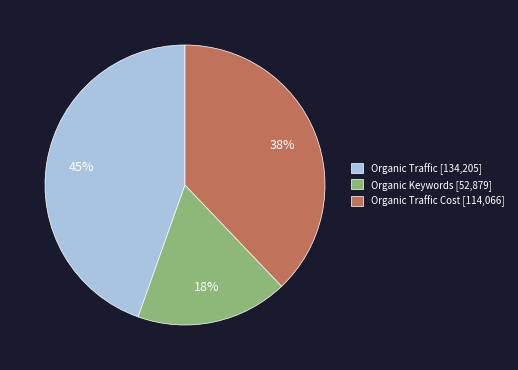

Is Organic Traffic Cost [114,066] the majority of the pie?

No